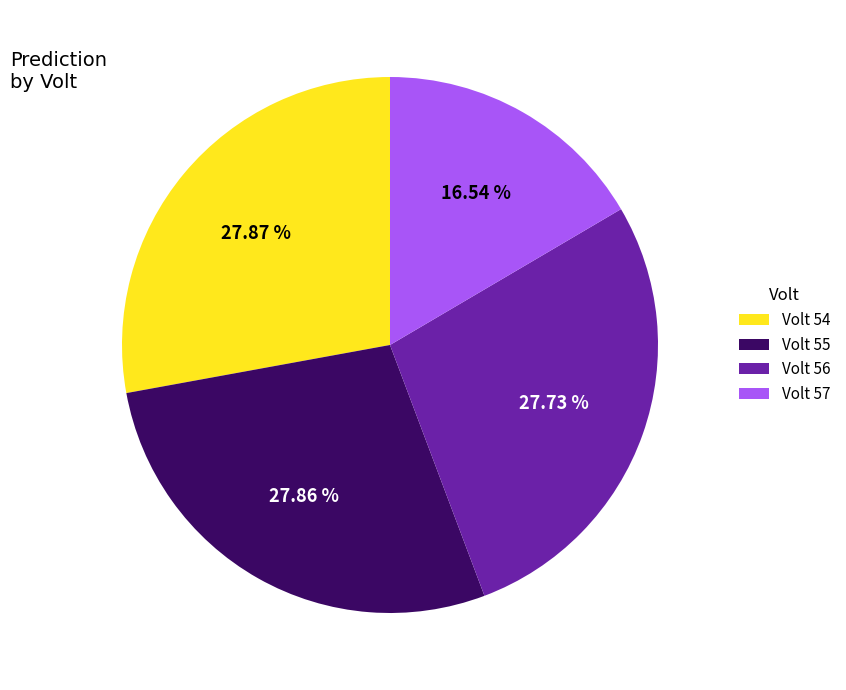

Does any single category account for the majority?

No